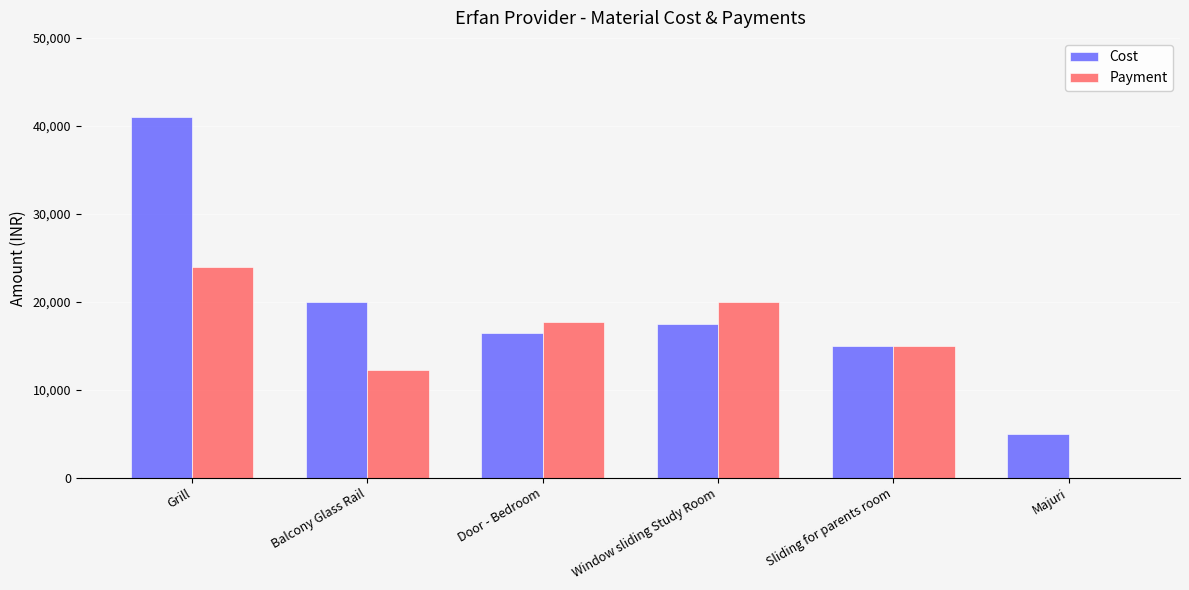

What is the sum of the Cost values at Grill and Window sliding Study Room?

58500